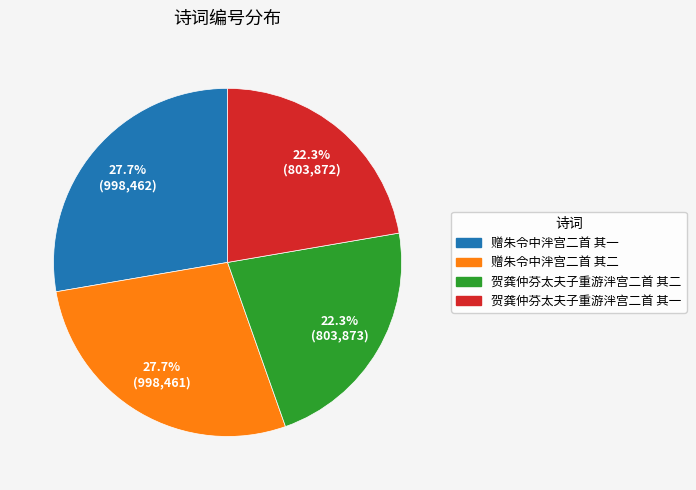

What is the ratio of the value at 贺龚仲芬太夫子重游泮宫二首 其二 to the value at 贺龚仲芬太夫子重游泮宫二首 其一?

1.0